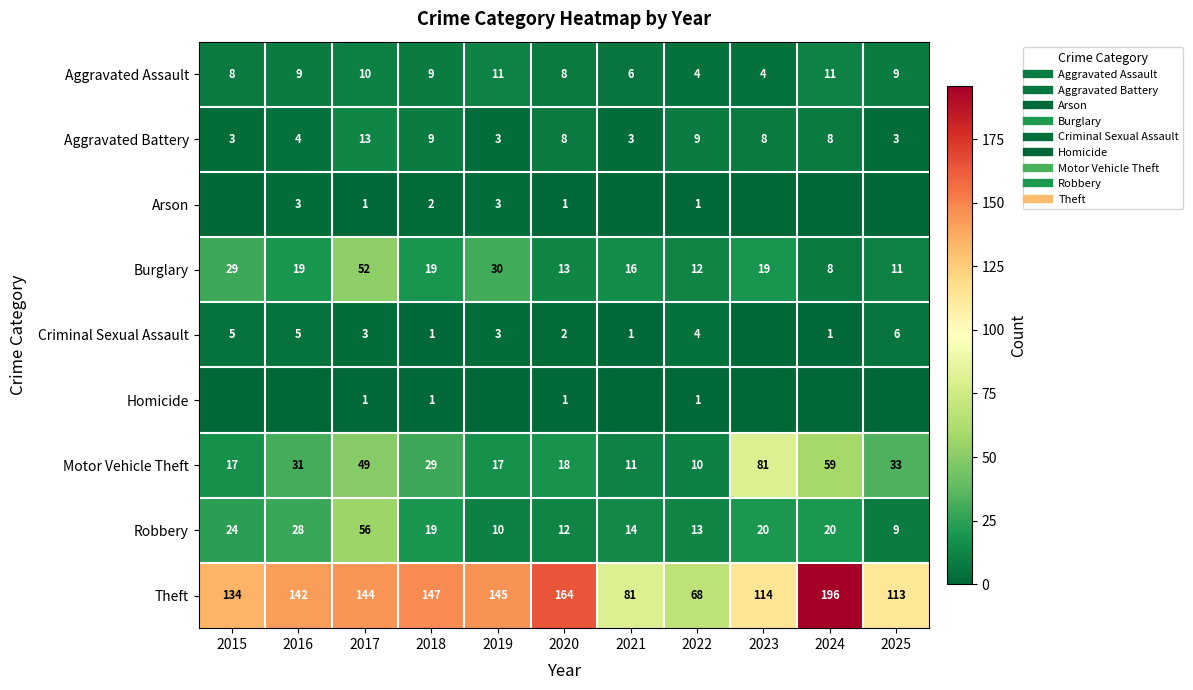

Rank the series at 2025 from highest to lowest value.

Theft, Motor Vehicle Theft, Burglary, Aggravated Assault, Robbery, Criminal Sexual Assault, Aggravated Battery, Arson, Homicide